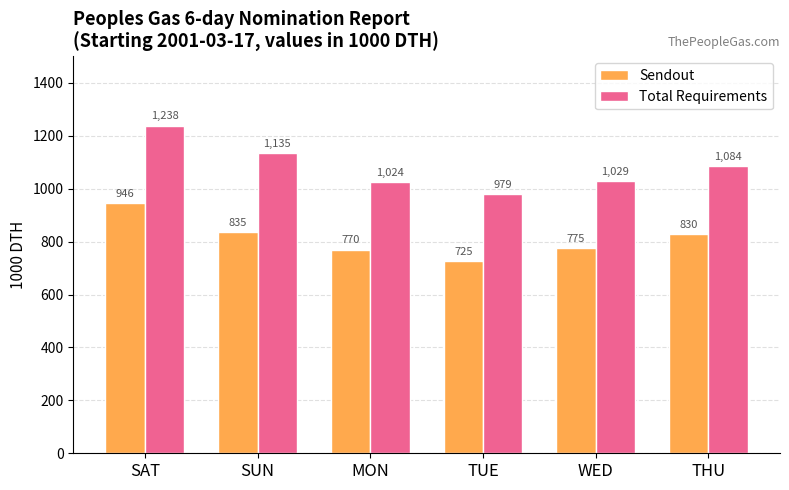

Which series changed the most between SAT and WED?

Total Requirements